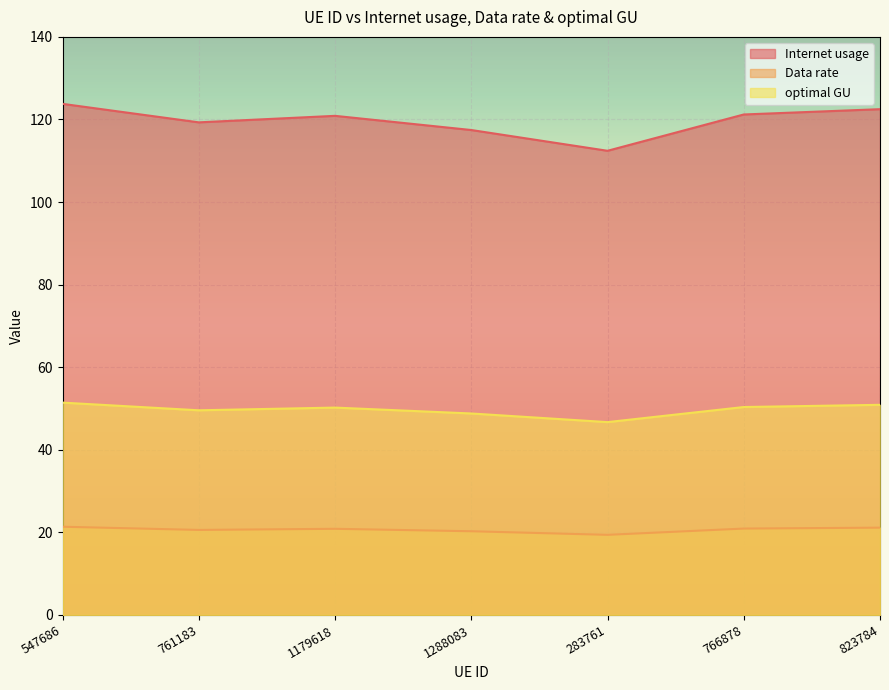

At which label does Internet usage first exceed 120?

547686